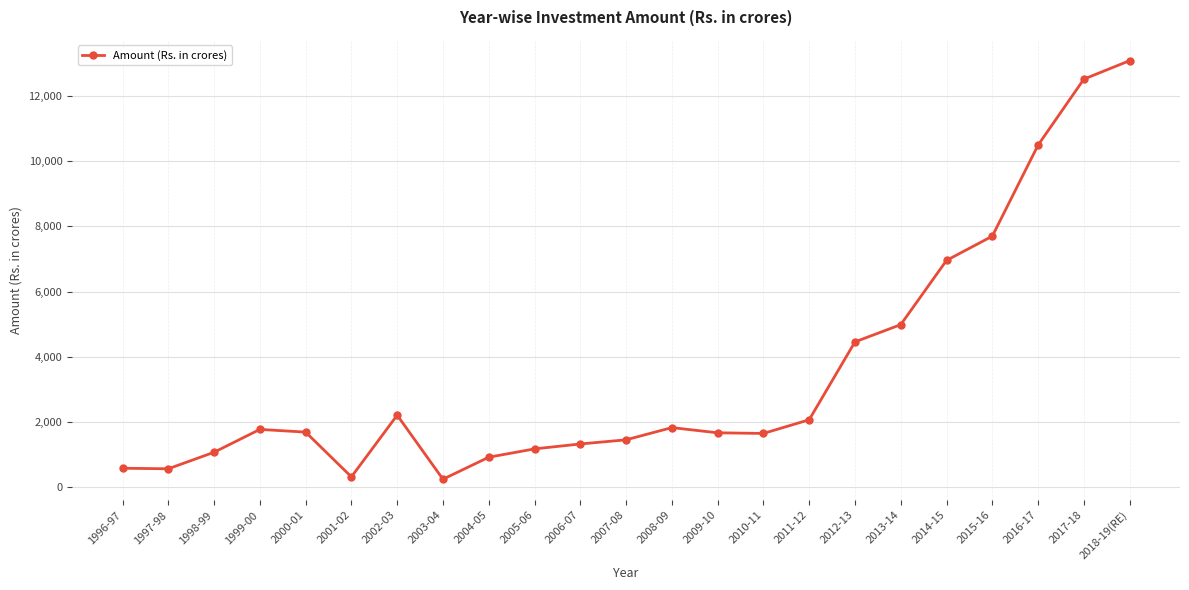

Which category has the highest value across all series?

2018-19(RE)